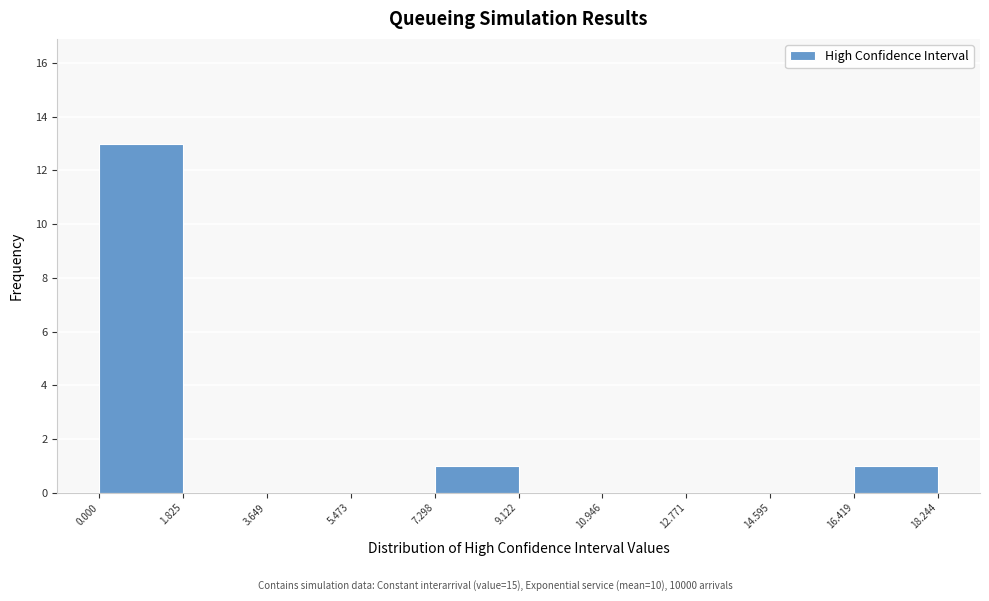

Reading left to right, transcribe this chart: for each bar, give the range it covers on the x-axis and its height. The values are not printed on the chart, so give them approximately, as read against the axis.

0.000 to 1.825: 13
1.825 to 3.649: 0
3.649 to 5.473: 0
5.473 to 7.298: 0
7.298 to 9.122: 1
9.122 to 10.946: 0
10.946 to 12.771: 0
12.771 to 14.595: 0
14.595 to 16.419: 0
16.419 to 18.244: 1